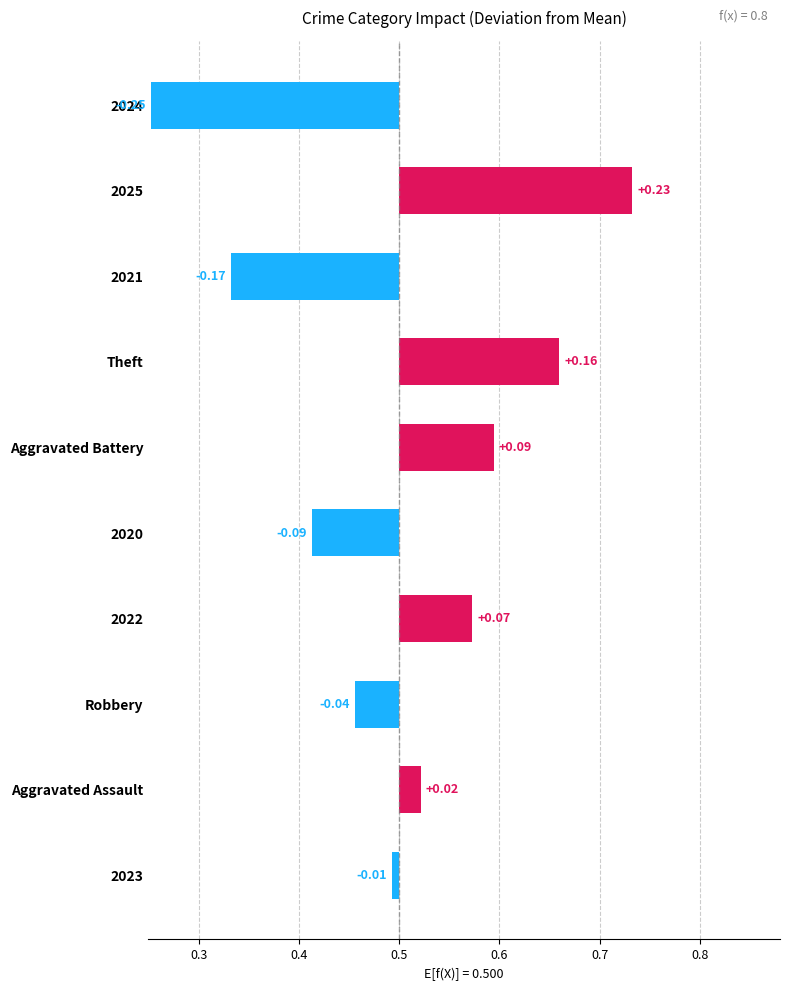

The chart shows a value of -0.1 at Robbery. True or false?

False